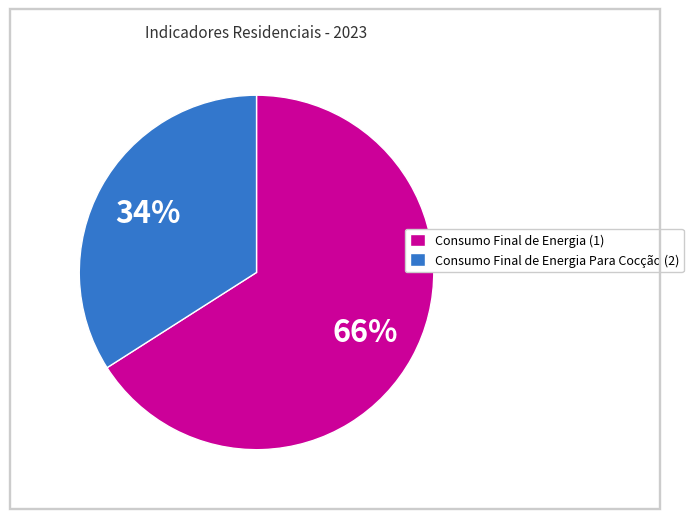

To the nearest percent, what is the difference between the Consumo Final de Energia (1) and Consumo Final de Energia Para Cocção (2) slice percentages?

32%